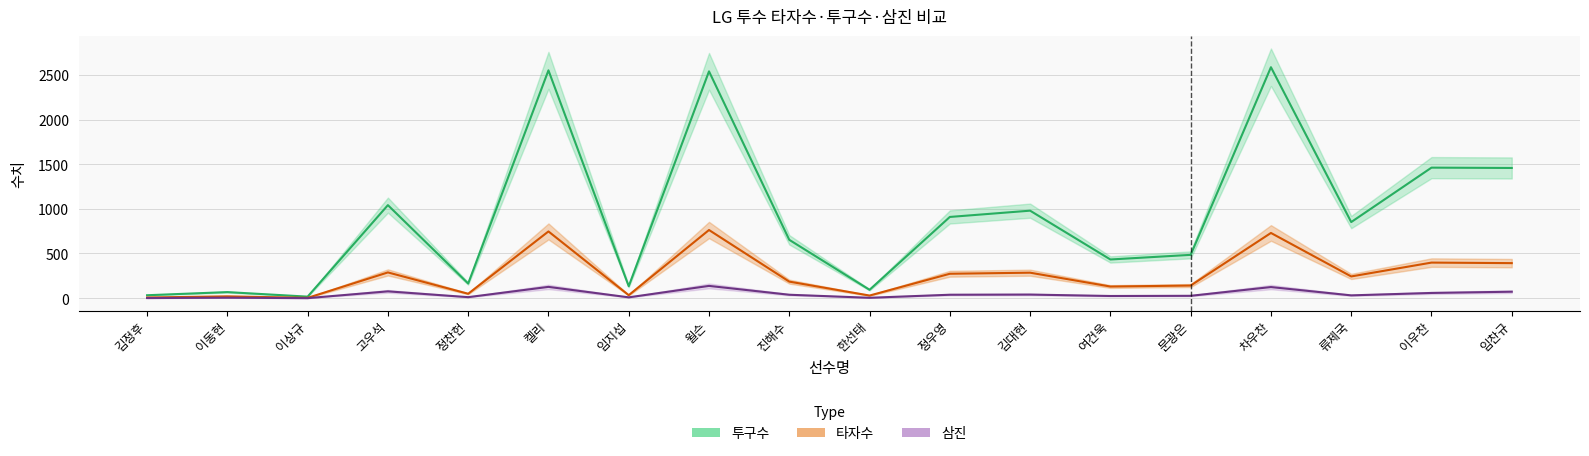

Reading left to right, extract all data points from this chart.

타자수: 7.0	20.0	3.0	288.0	49.0	747.0	33.0	763.0	185.0	29.0	273.0	285.0	130.0	141.0	730.0	243.0	398.0	392.0
투구수: 32.4	67.5	16.7	1041.5	163.7	2551.2	133.2	2540.1	653.1	93.4	909.3	979.6	432.9	484.7	2586.3	851.9	1461.5	1457.8
삼진: 1.0	5.0	0.0	76.0	11.0	126.0	9.0	137.0	38.0	4.0	38.0	40.0	24.0	26.0	124.0	31.0	58.0	72.0